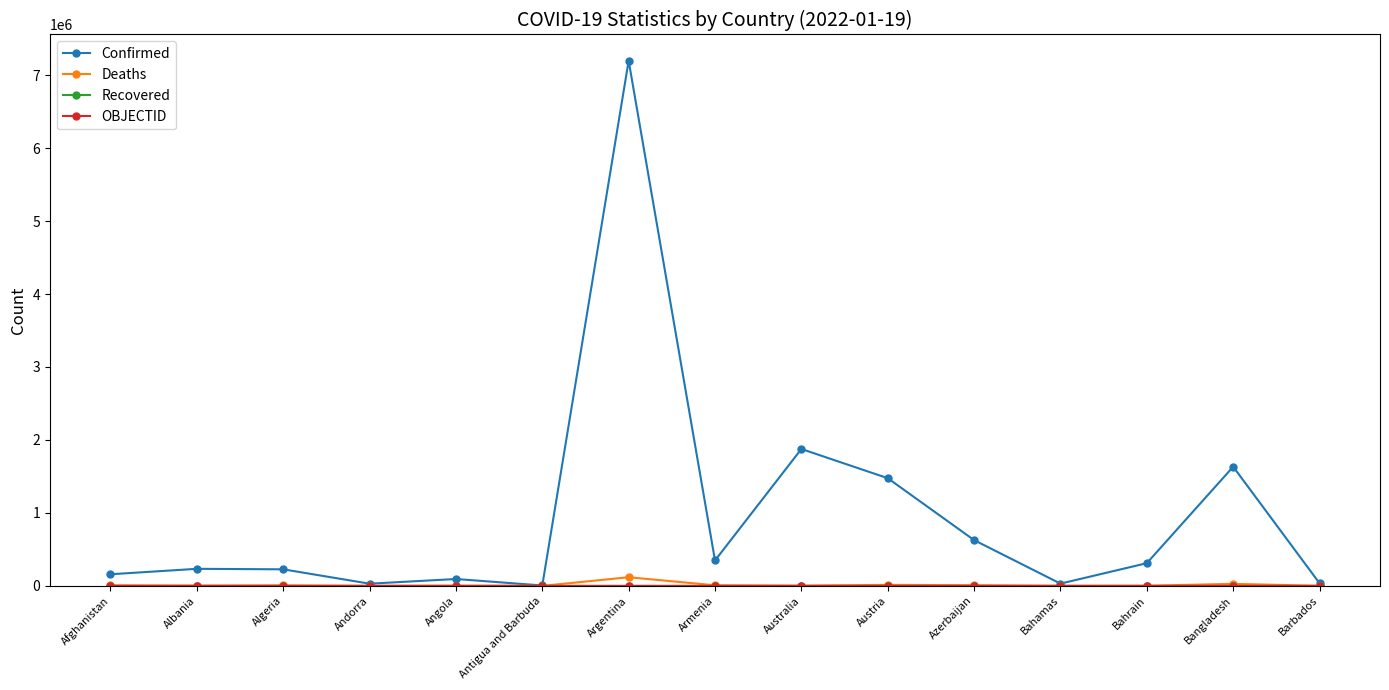

Which series has the largest total across all categories?

Confirmed